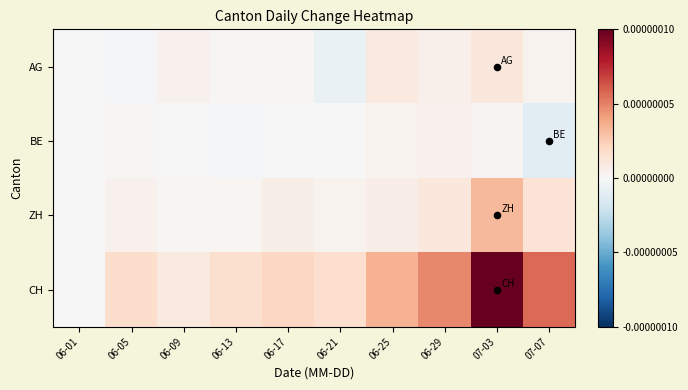

At 06-13, list the series in order from largest to smallest.

CH, ZH, AG, BE